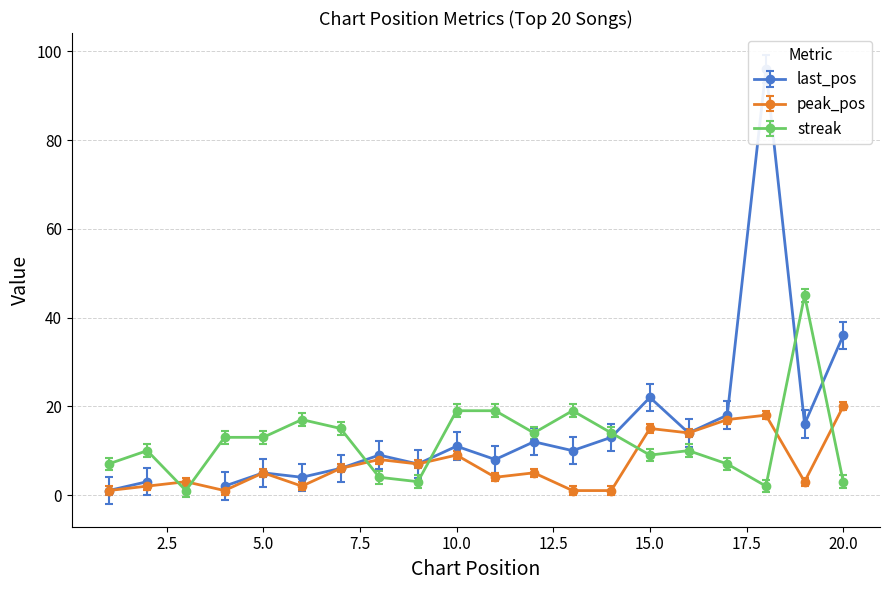

Which has a higher value, 7 or 20?

20